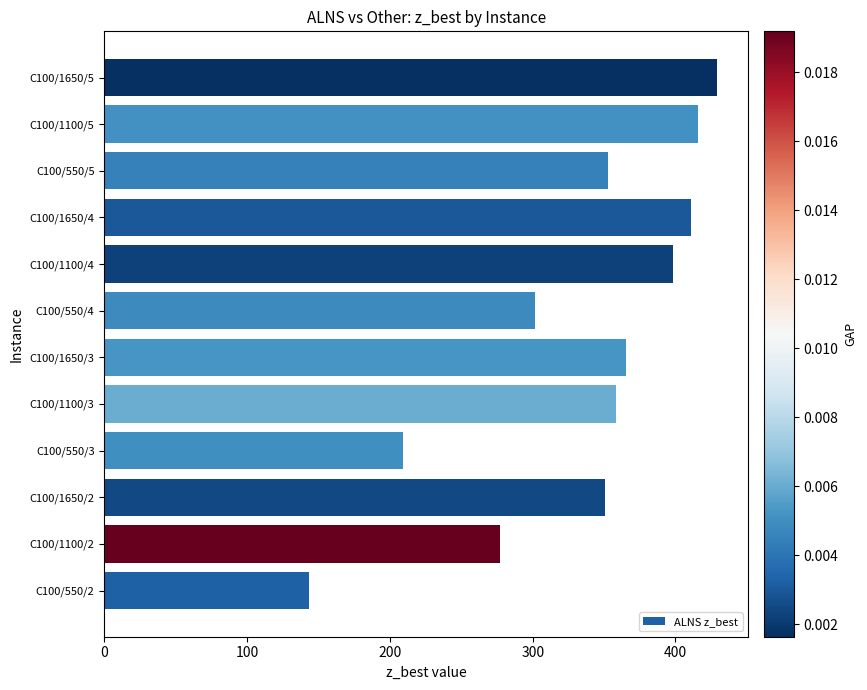

Read the value at C100/1100/4.

398.6